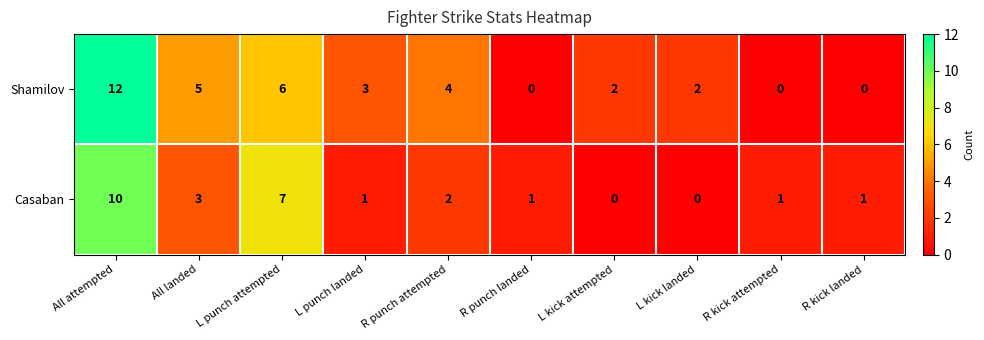

How many data points does each series have?

10